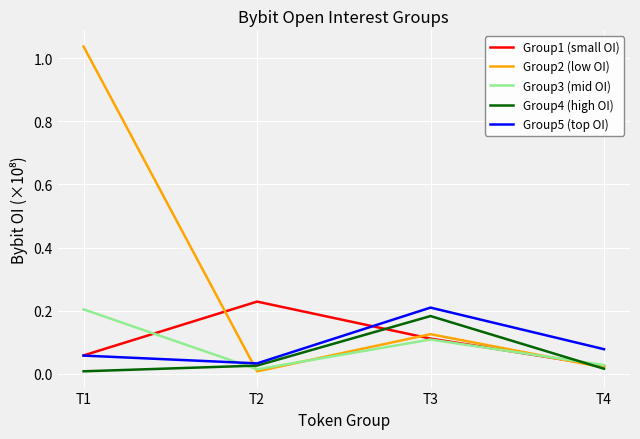

Which series has the widest spread of values?

Group2 (low OI)